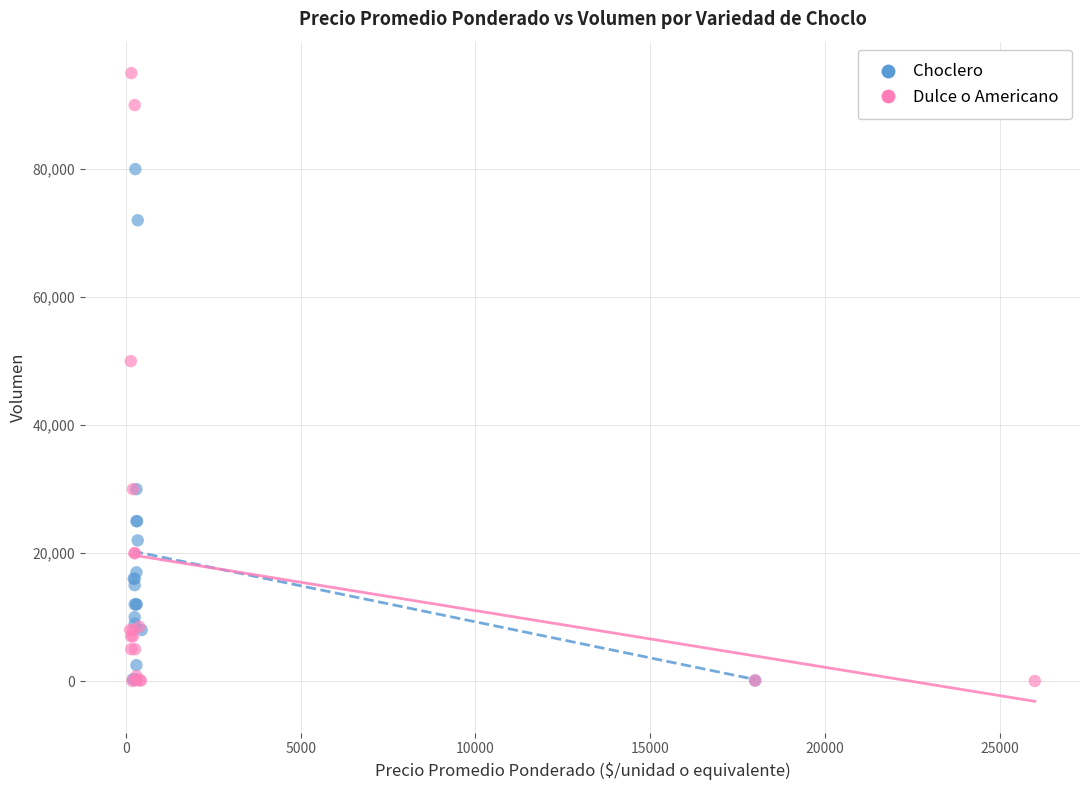

Which series contains the highest Y value?

Dulce o Americano